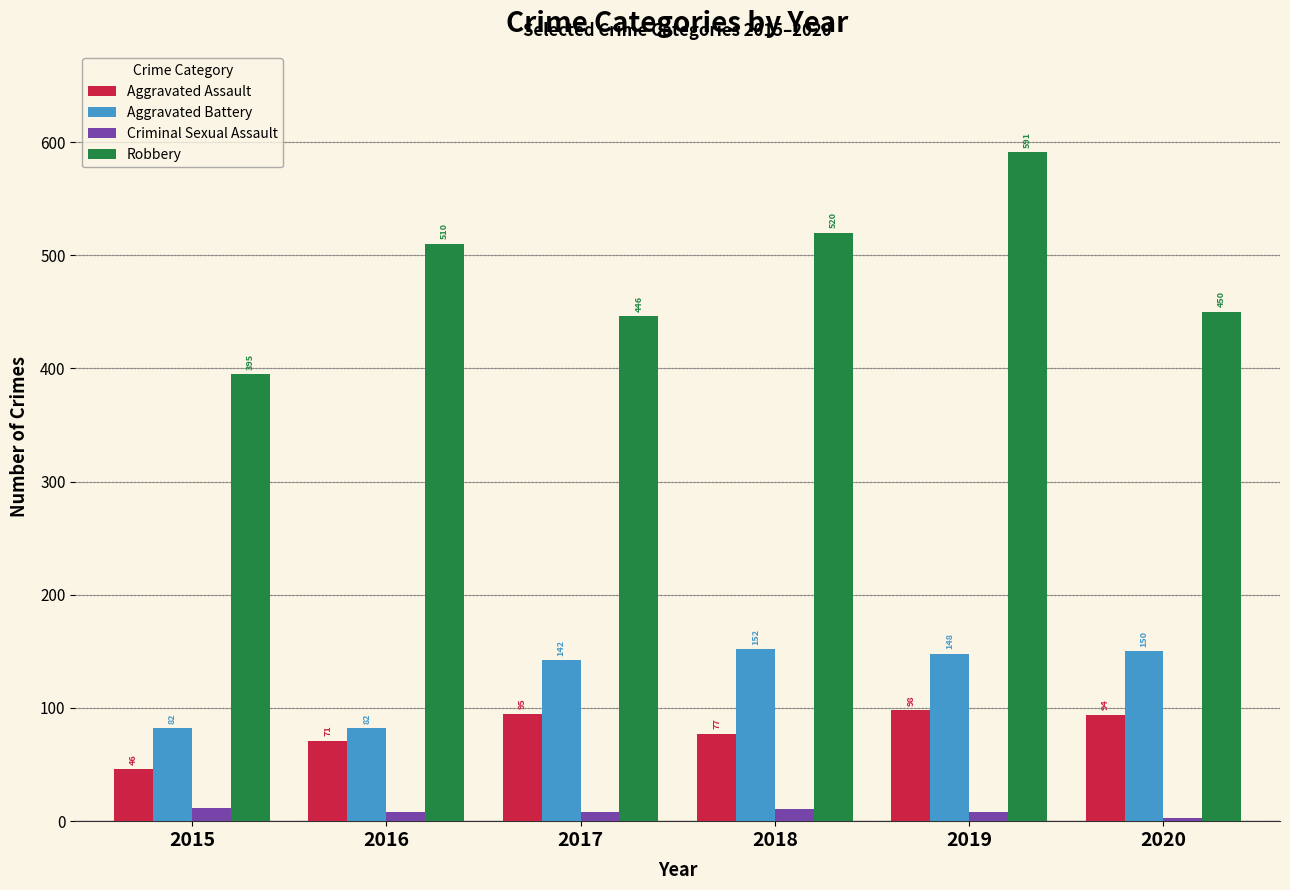

Rank the series by their maximum value, from highest to lowest.

Robbery, Aggravated Battery, Aggravated Assault, Criminal Sexual Assault